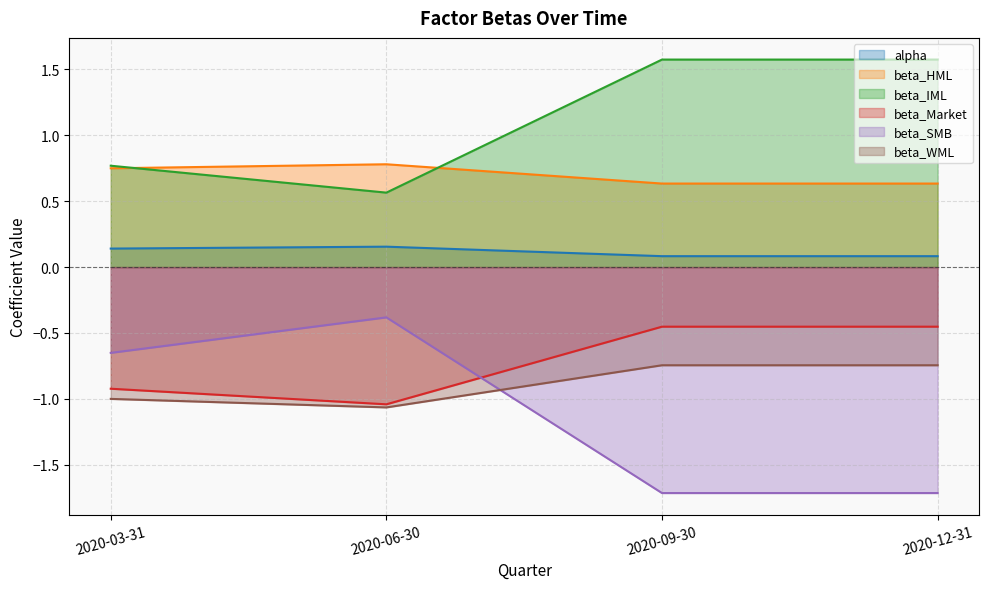

How many values in the beta_IML series exceed 1?

2